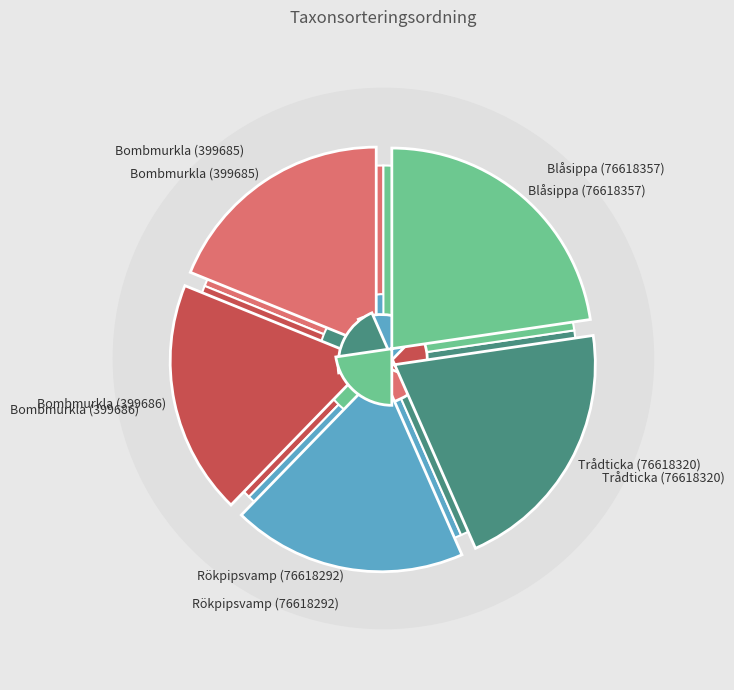

Does Trådticka (76618320) represent more than half of the total?

No